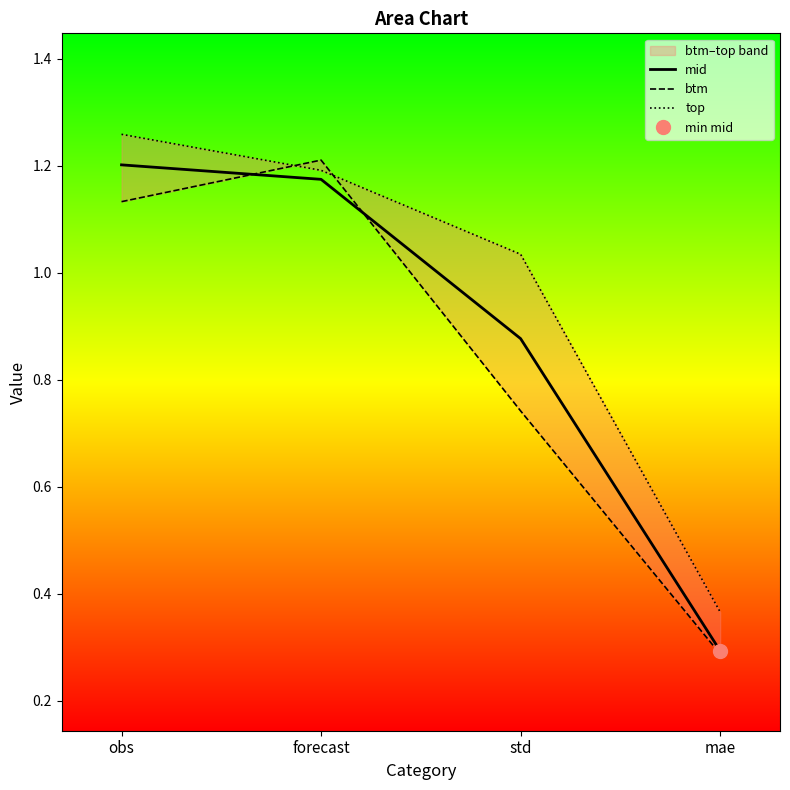

What is the difference between the second highest and second lowest values in the mid series?

0.3